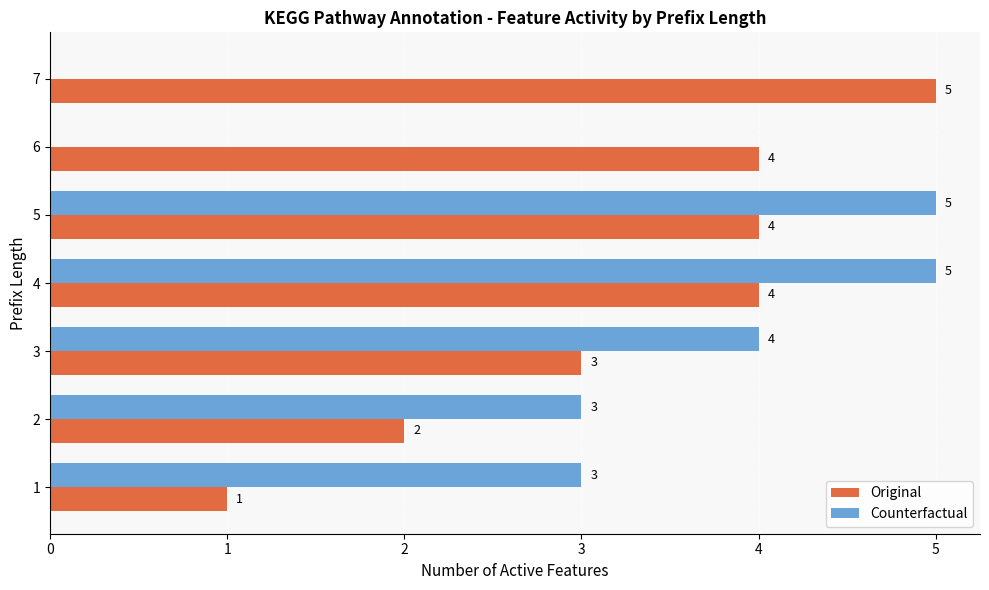

What is the total value across all series at 4?

9